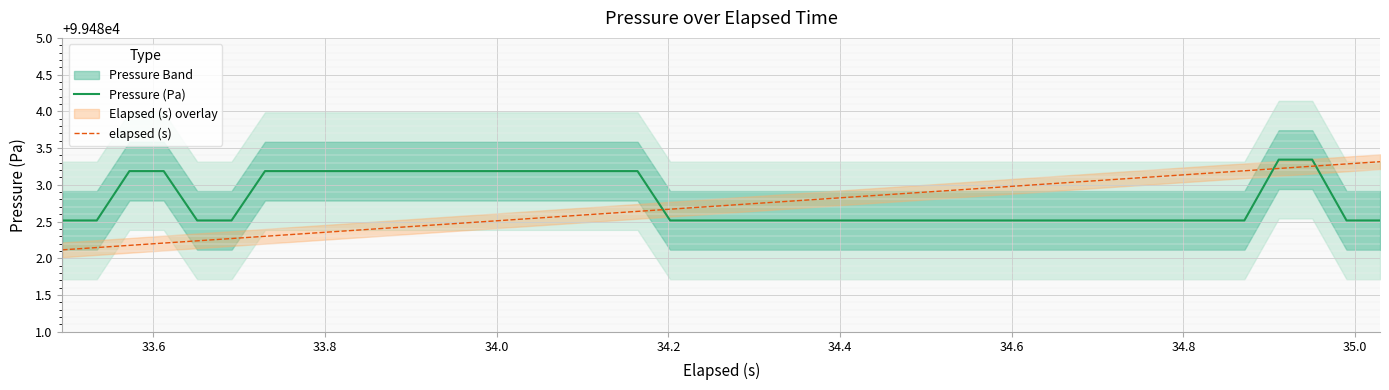

How many intersections are there between Pressure (Pa) and elapsed (s)?

3